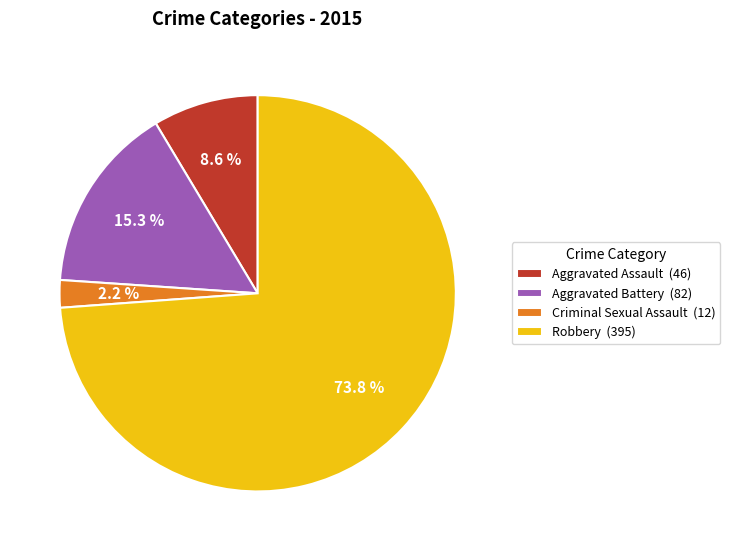

How many slices are in this pie chart?

4